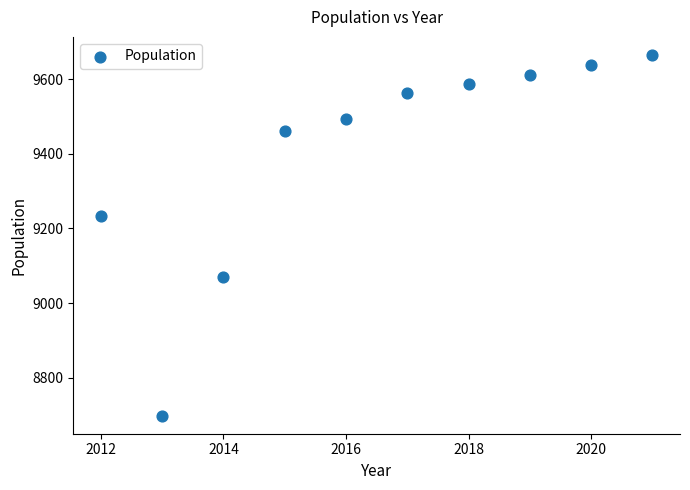

What is the average X value?

2016